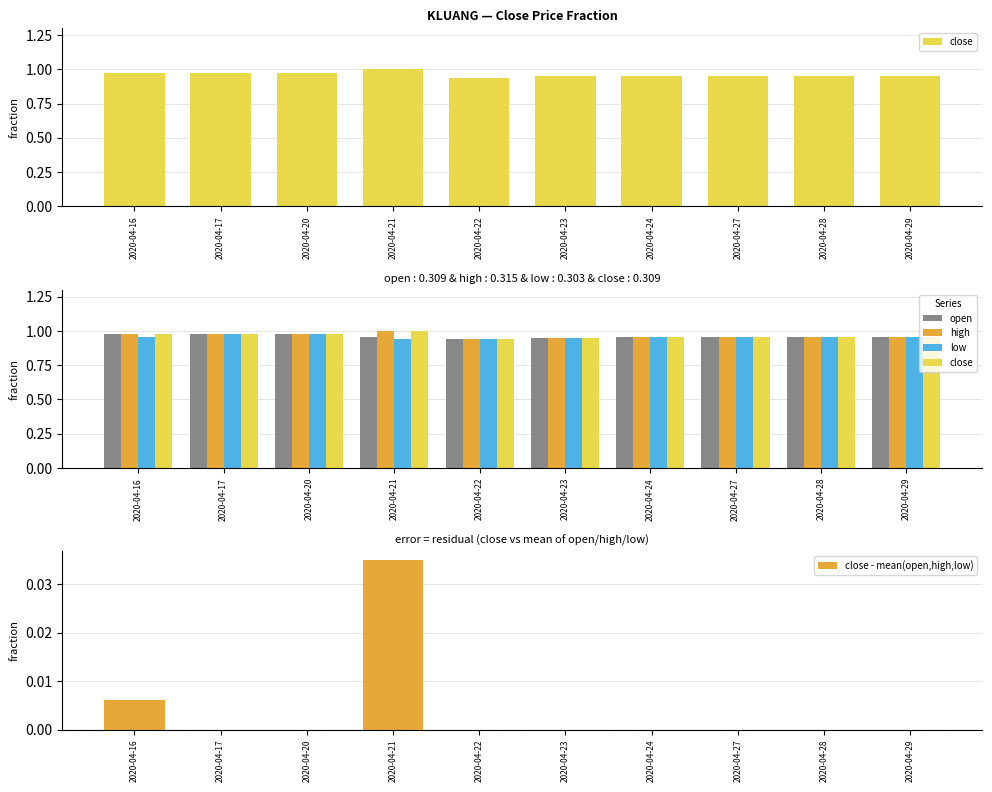

Reading left to right, list all the values displayed in this chart.

close: 2020-04-16=1.0	2020-04-17=1.0	2020-04-20=1.0	2020-04-21=1.0	2020-04-22=0.9	2020-04-23=1.0	2020-04-24=1.0	2020-04-27=1.0	2020-04-28=1.0	2020-04-29=1.0
open: 2020-04-16=1.0	2020-04-17=1.0	2020-04-20=1.0	2020-04-21=1.0	2020-04-22=0.9	2020-04-23=1.0	2020-04-24=1.0	2020-04-27=1.0	2020-04-28=1.0	2020-04-29=1.0
high: 2020-04-16=1.0	2020-04-17=1.0	2020-04-20=1.0	2020-04-21=1.0	2020-04-22=0.9	2020-04-23=1.0	2020-04-24=1.0	2020-04-27=1.0	2020-04-28=1.0	2020-04-29=1.0
low: 2020-04-16=1.0	2020-04-17=1.0	2020-04-20=1.0	2020-04-21=0.9	2020-04-22=0.9	2020-04-23=1.0	2020-04-24=1.0	2020-04-27=1.0	2020-04-28=1.0	2020-04-29=1.0
close - mean(open,high,low): 2020-04-16=0.0	2020-04-17=0.0	2020-04-20=0.0	2020-04-21=0.0	2020-04-22=-0.0	2020-04-23=0.0	2020-04-24=0.0	2020-04-27=0.0	2020-04-28=0.0	2020-04-29=0.0